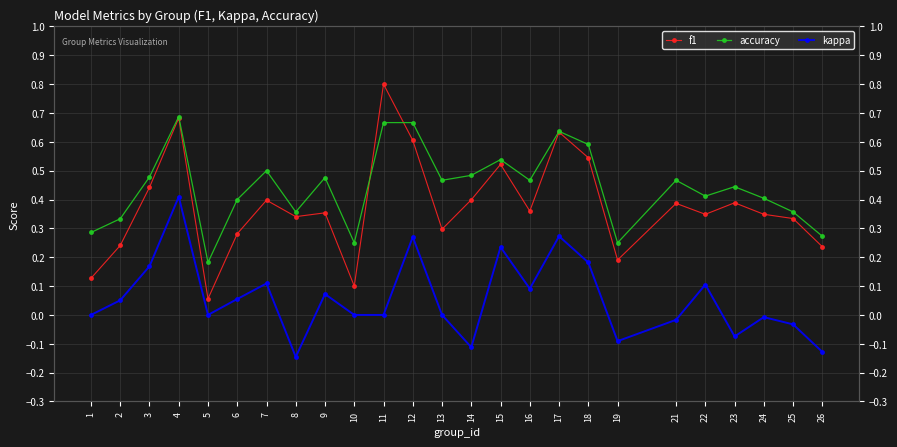

How many series are shown in this chart?

3